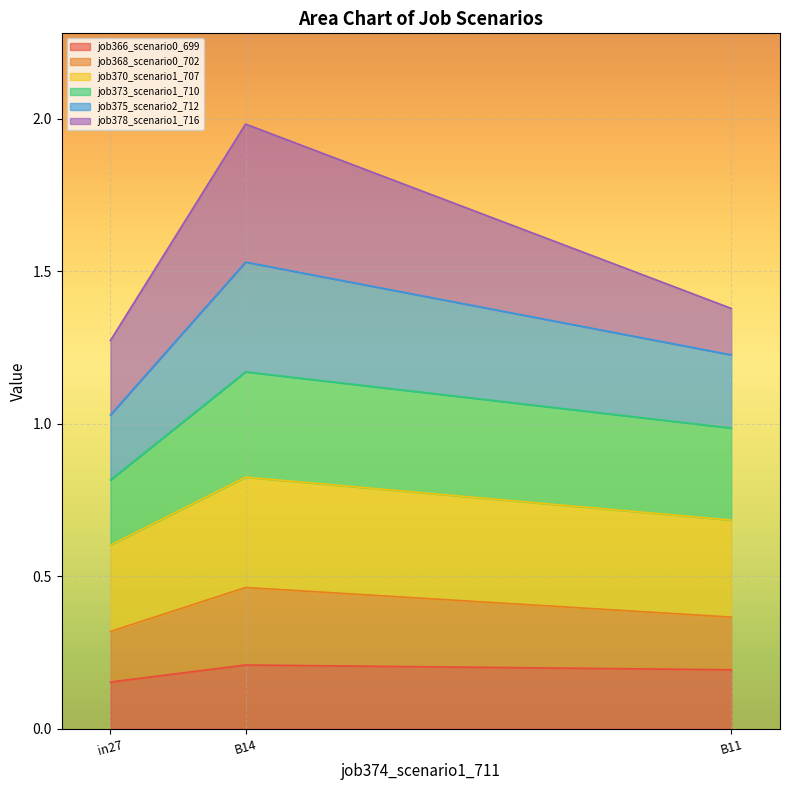

At which category is the sum across all series the highest?

B14